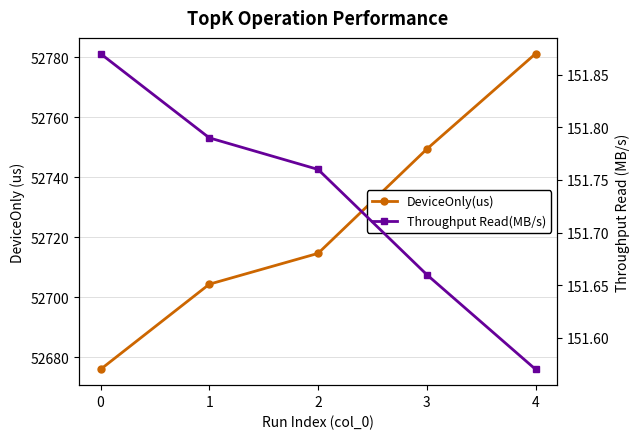

True or false: Throughput Read(MB/s) and DeviceOnly(us) intersect in this chart.

False